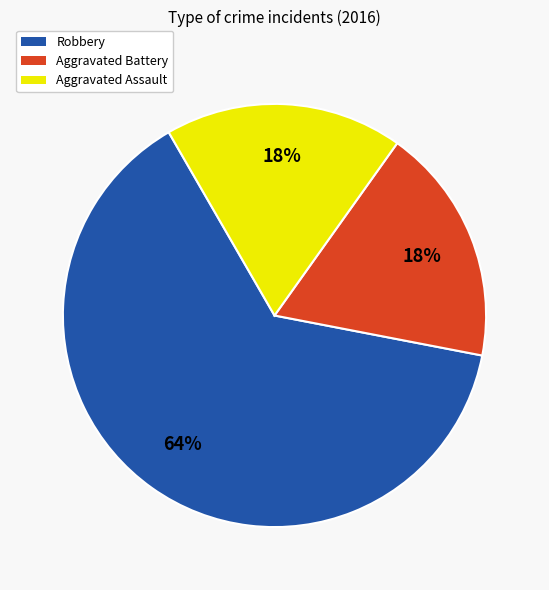

True or false: Robbery accounts for 57% of the total.

False